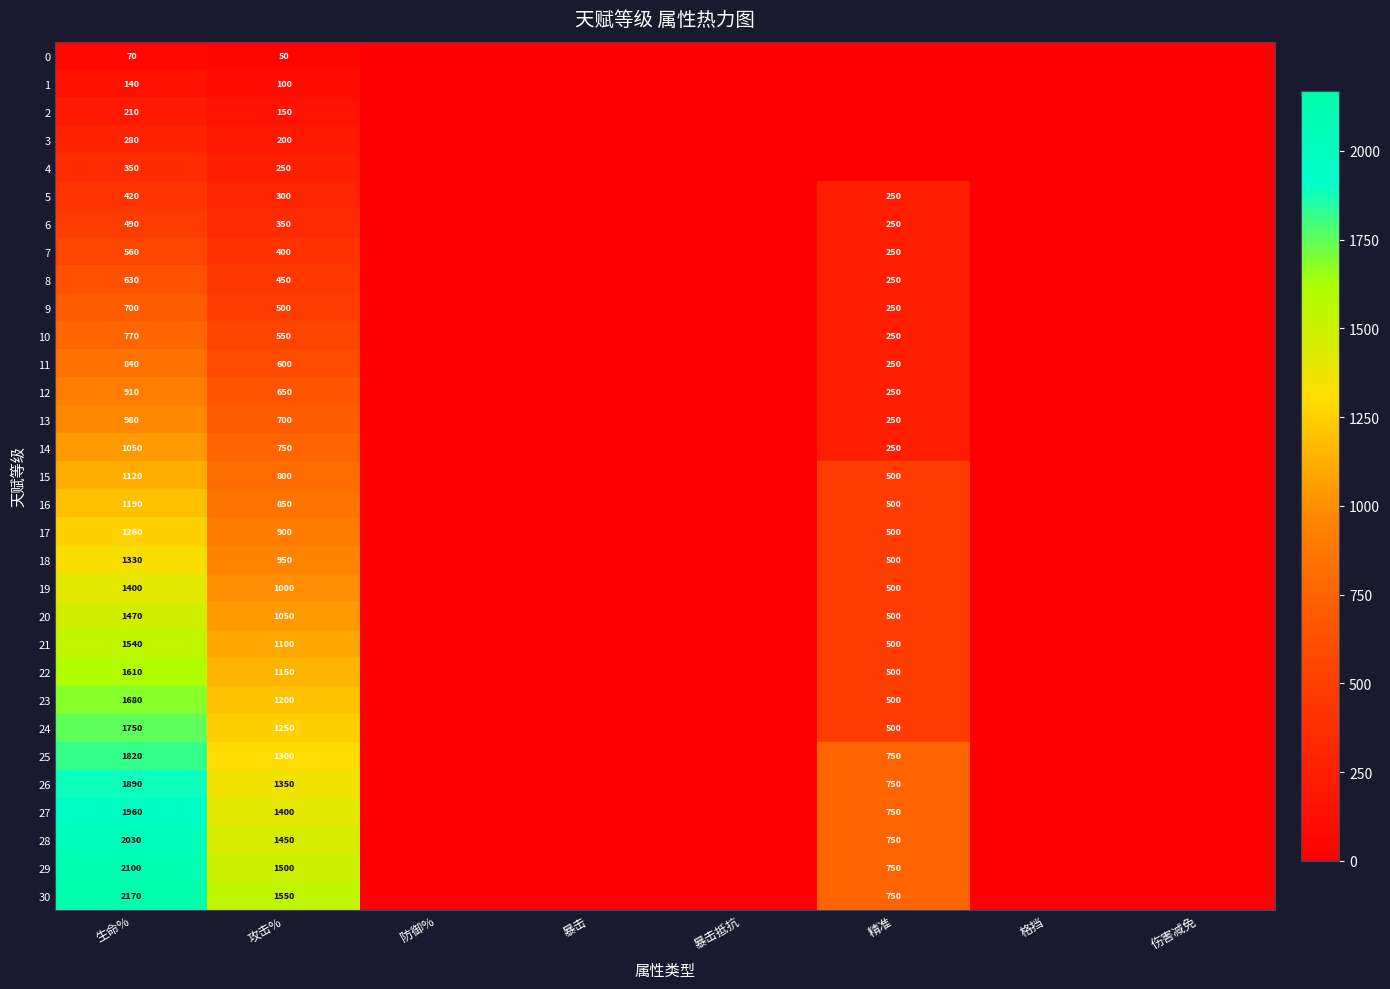

How many series are shown in this chart?

31